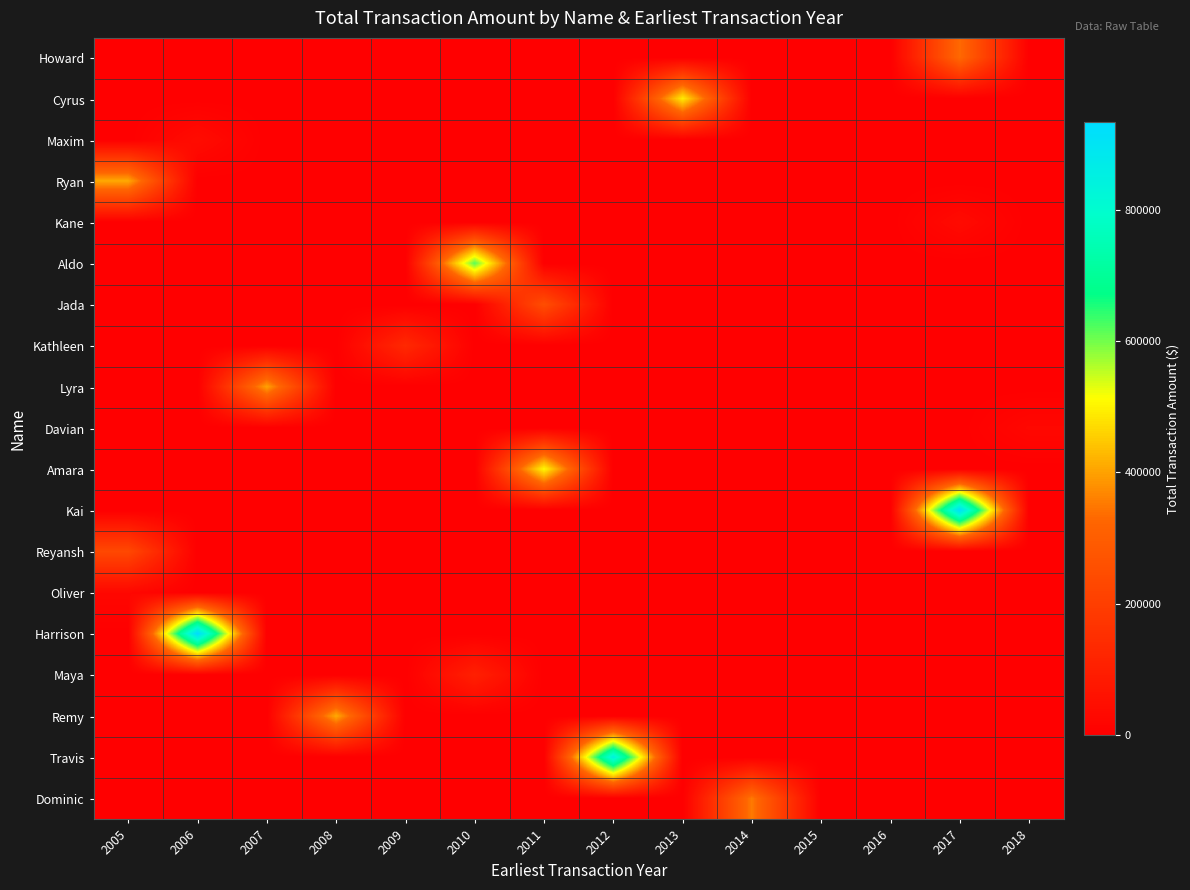

Between 2008 and 2010, which series saw the biggest shift?

Aldo